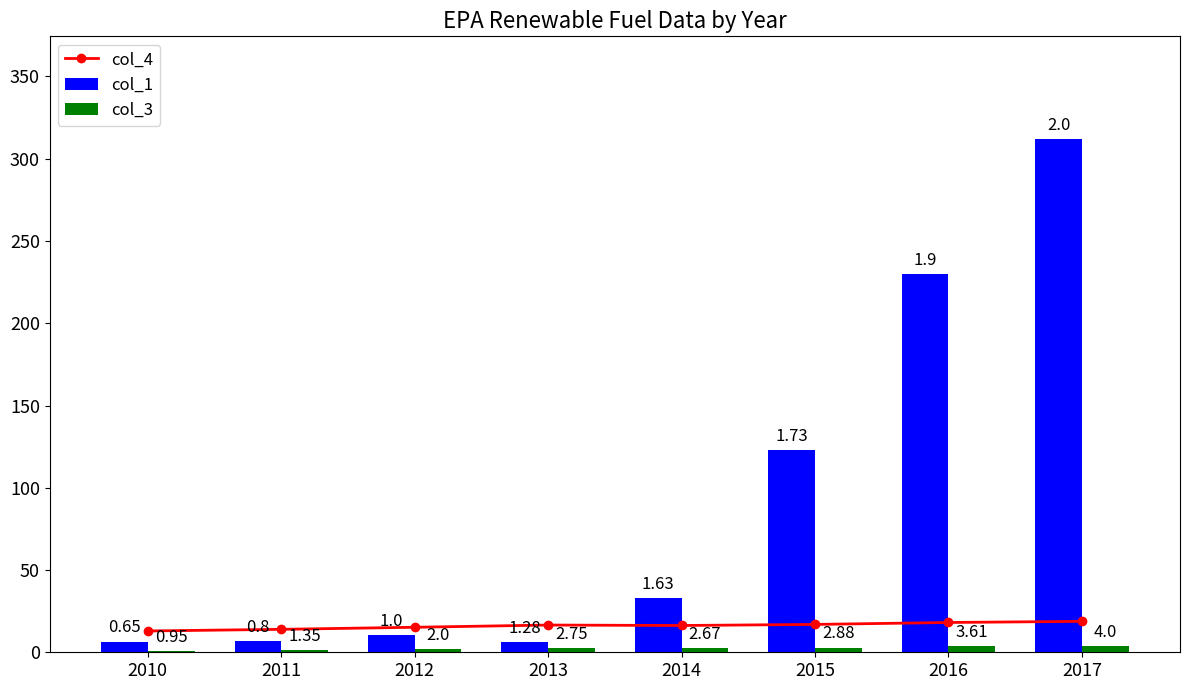

The col_4 series shows 12.9 at 2010. True or false?

True